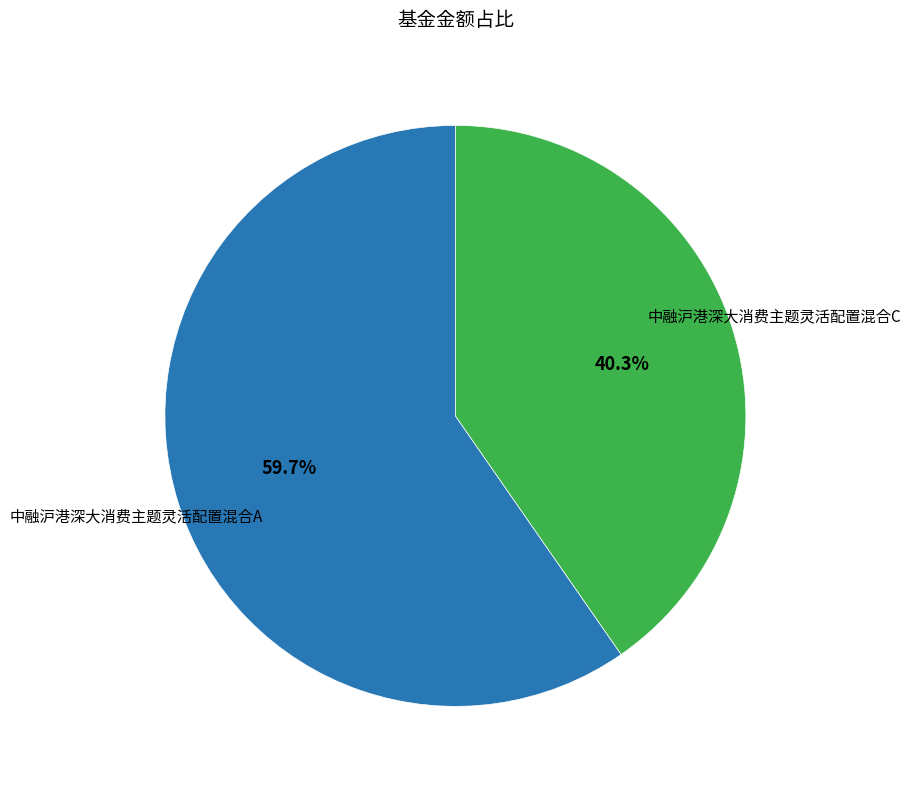

The 中融沪港深大消费主题灵活配置混合C slice represents 40% of the pie. True or false?

True